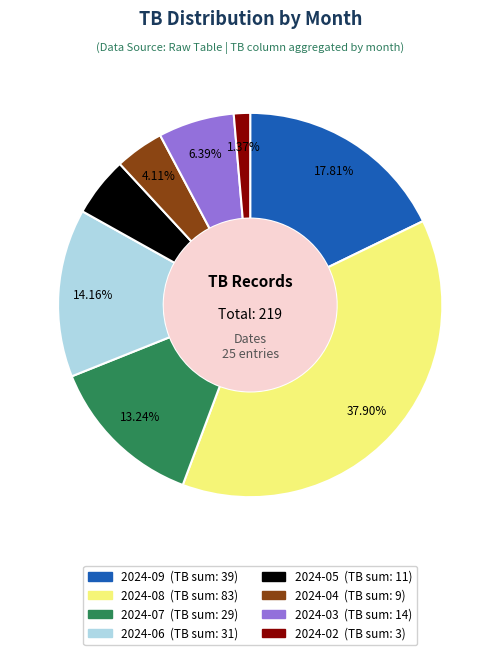

Is there a majority slice in this chart?

No